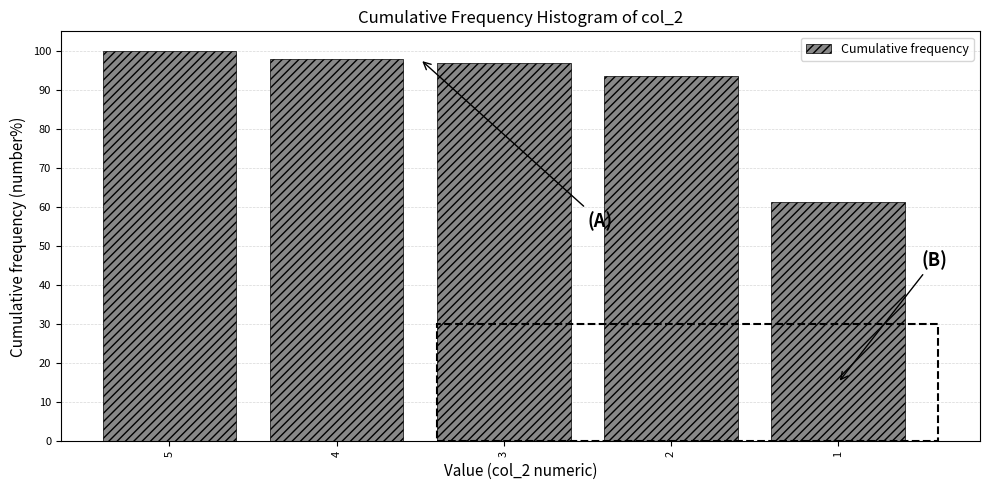

Reading left to right, extract all data points from this chart.

5=100.0	4=97.8	3=96.8	2=93.5	1=61.3